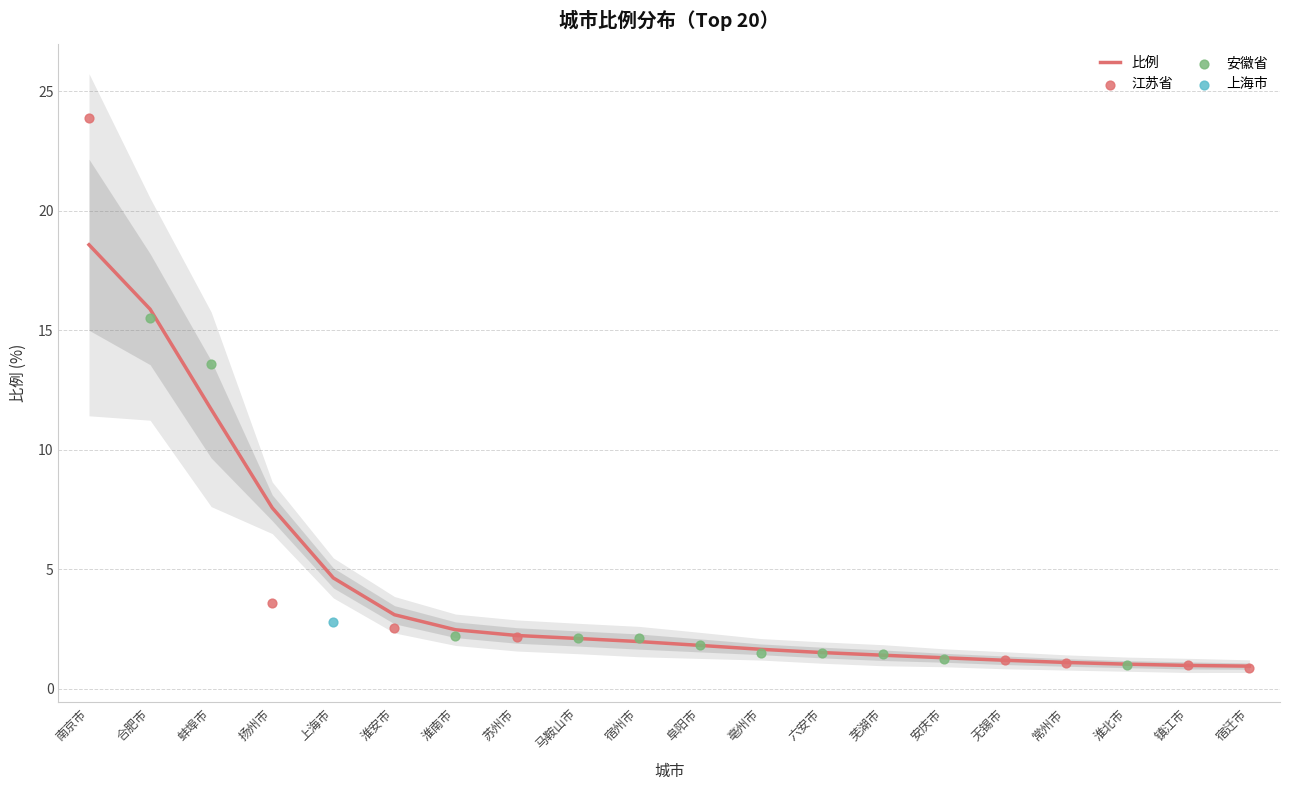

What is the change in value from 马鞍山市 to 阜阳市?

-0.3